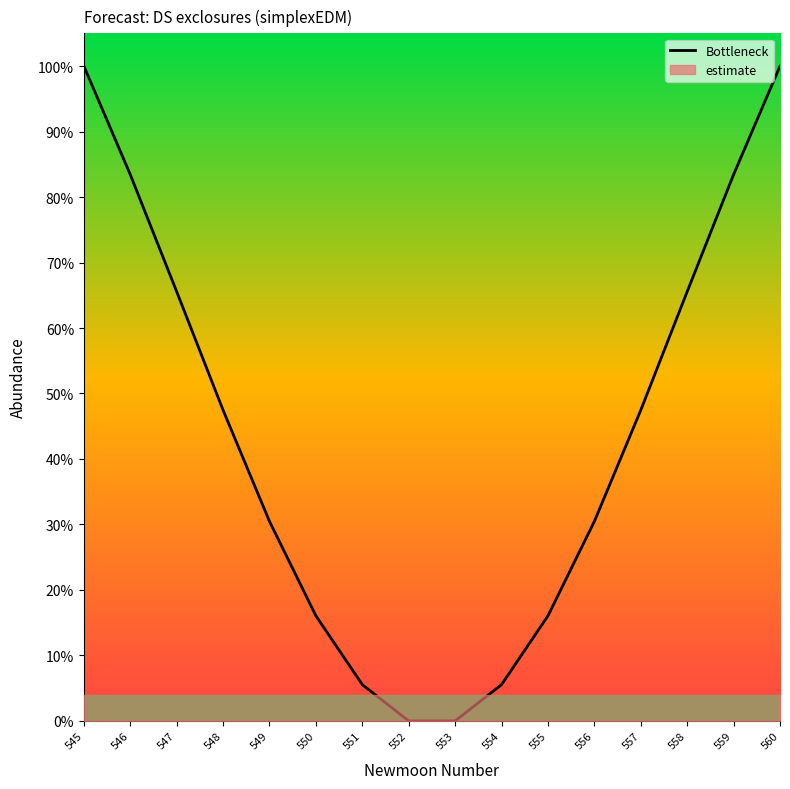

The chart shows a value of 0.0 at 552. True or false?

True